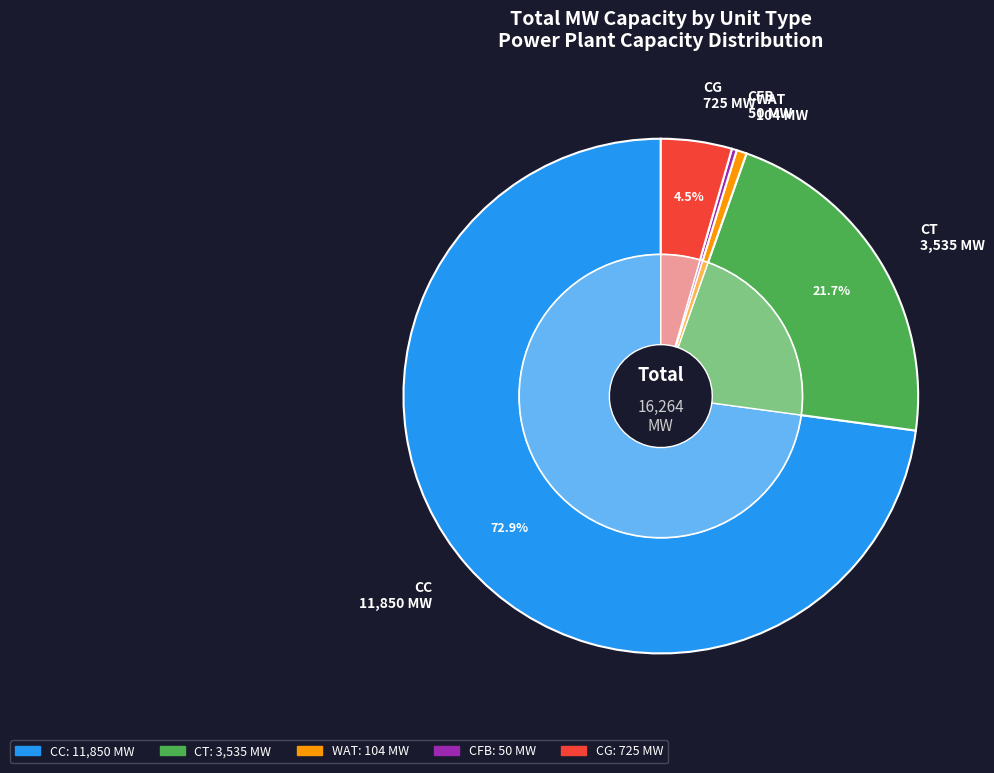

True or false: CG accounts for 1% of the total.

False